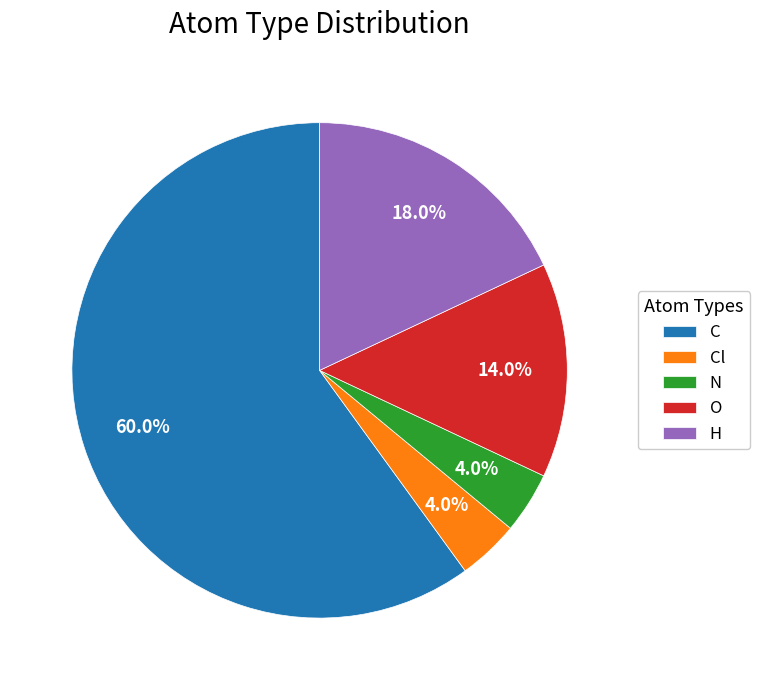

Between Cl and H, which is larger?

H